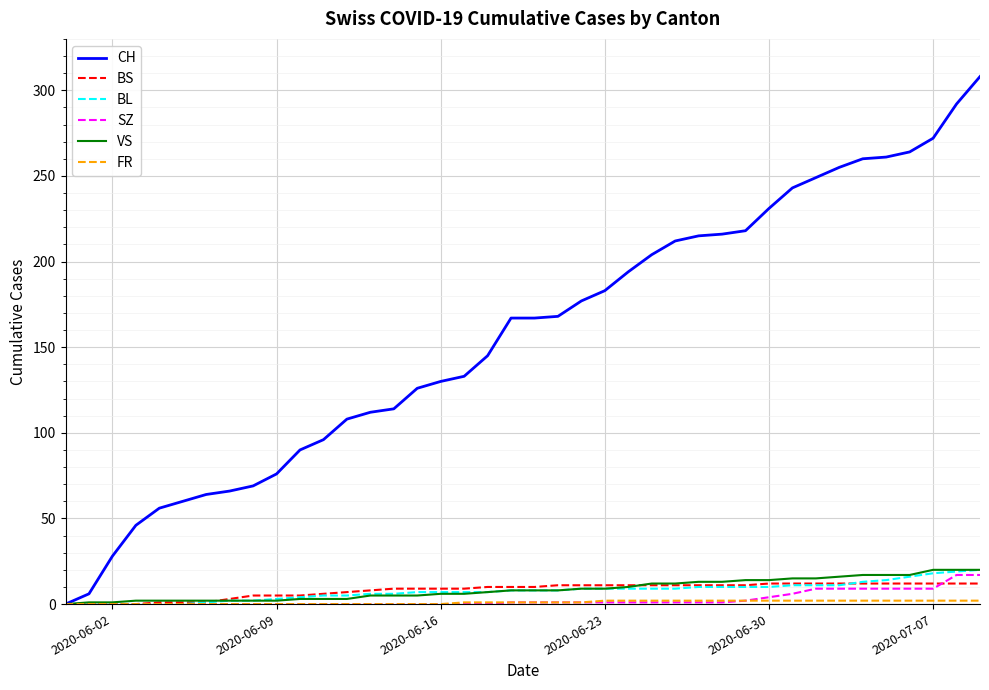

What is the average value of the VS series?

9